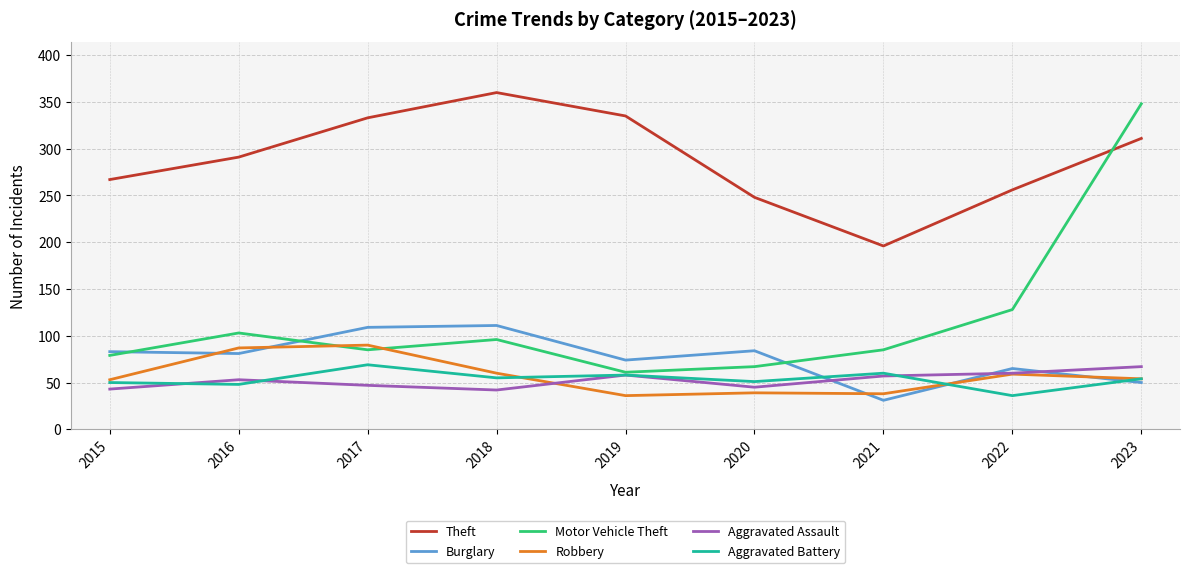

What is the average value of the Theft series?

289